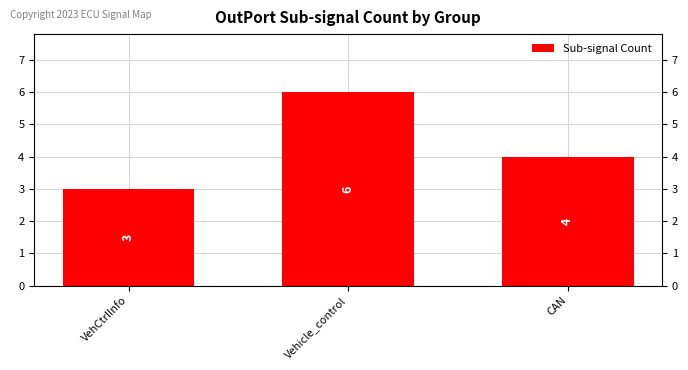

What position from the left is Vehicle_control?

2